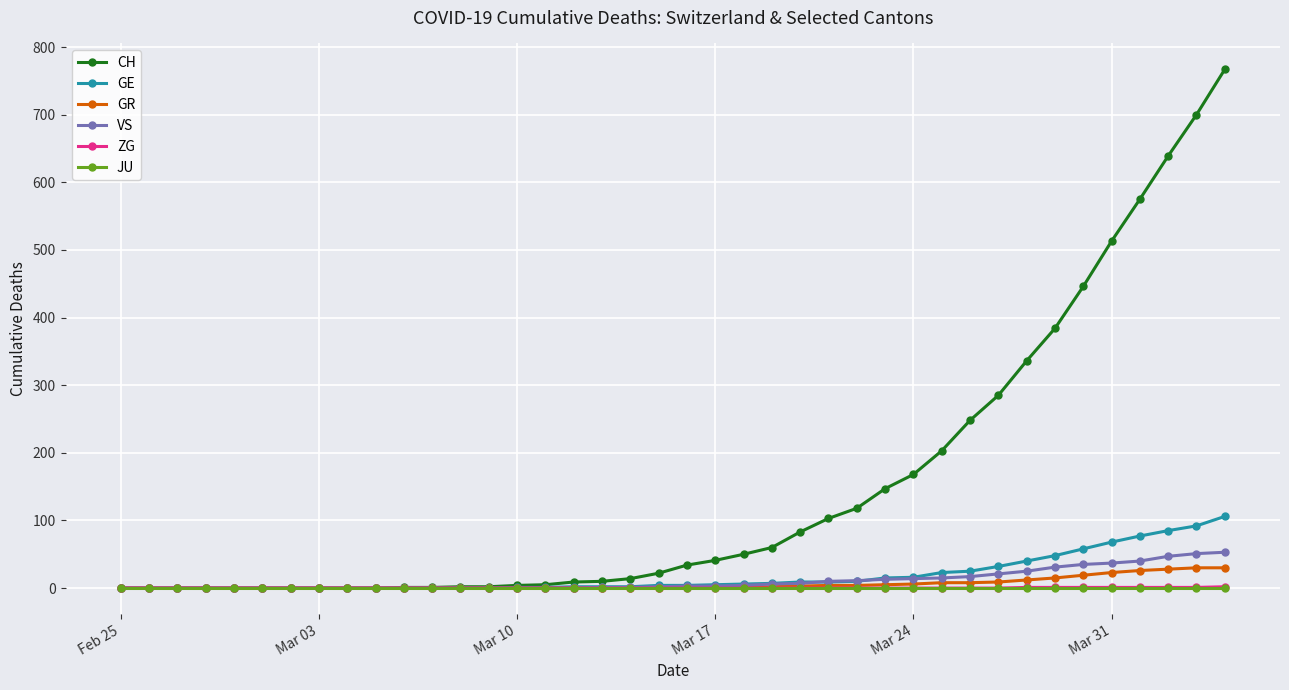

What is the greatest value displayed?

767